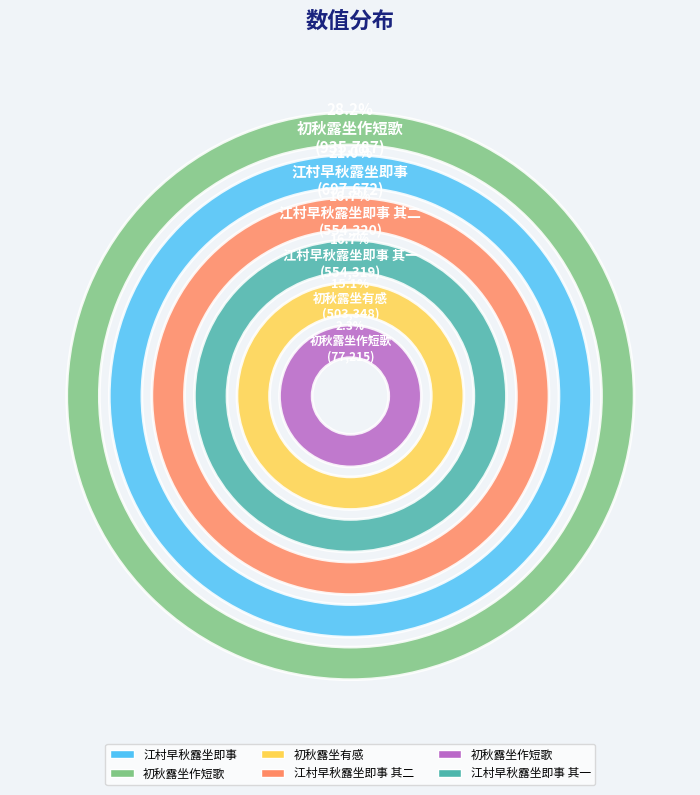

What is the ratio of the value at 江村早秋露坐即事 其一 to the value at 初秋露坐作短歌?

0.6